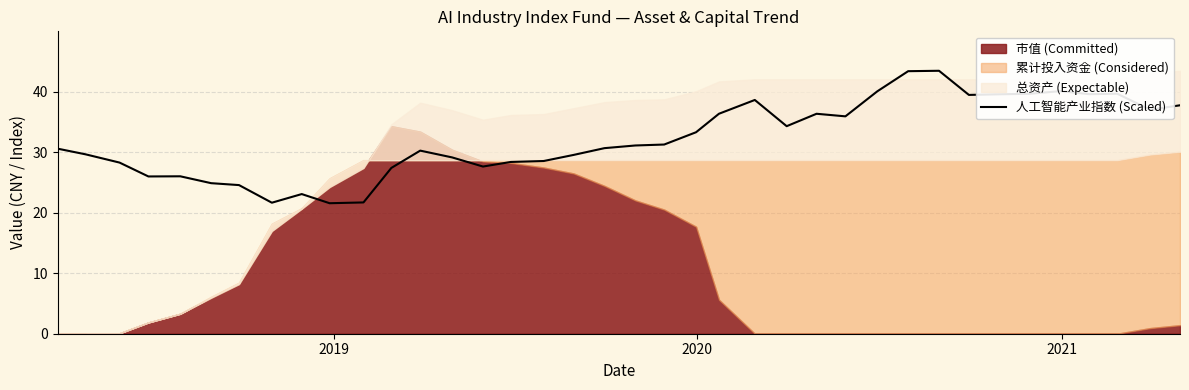

What is the highest value of the 人工智能产业指数 (Scaled) series?

43.4